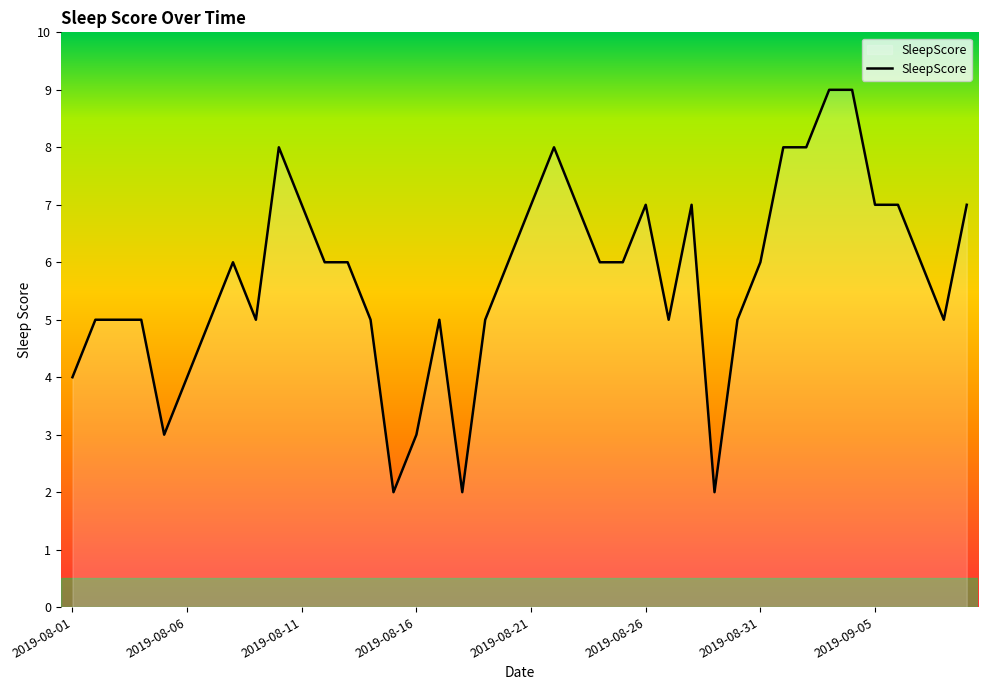

What is the difference between the maximum and minimum values?

7